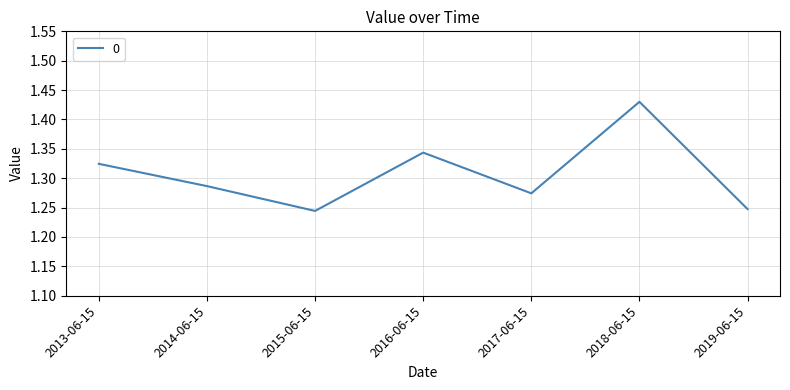

Is it true that the value at 2019-06-15 is 1.6?

False